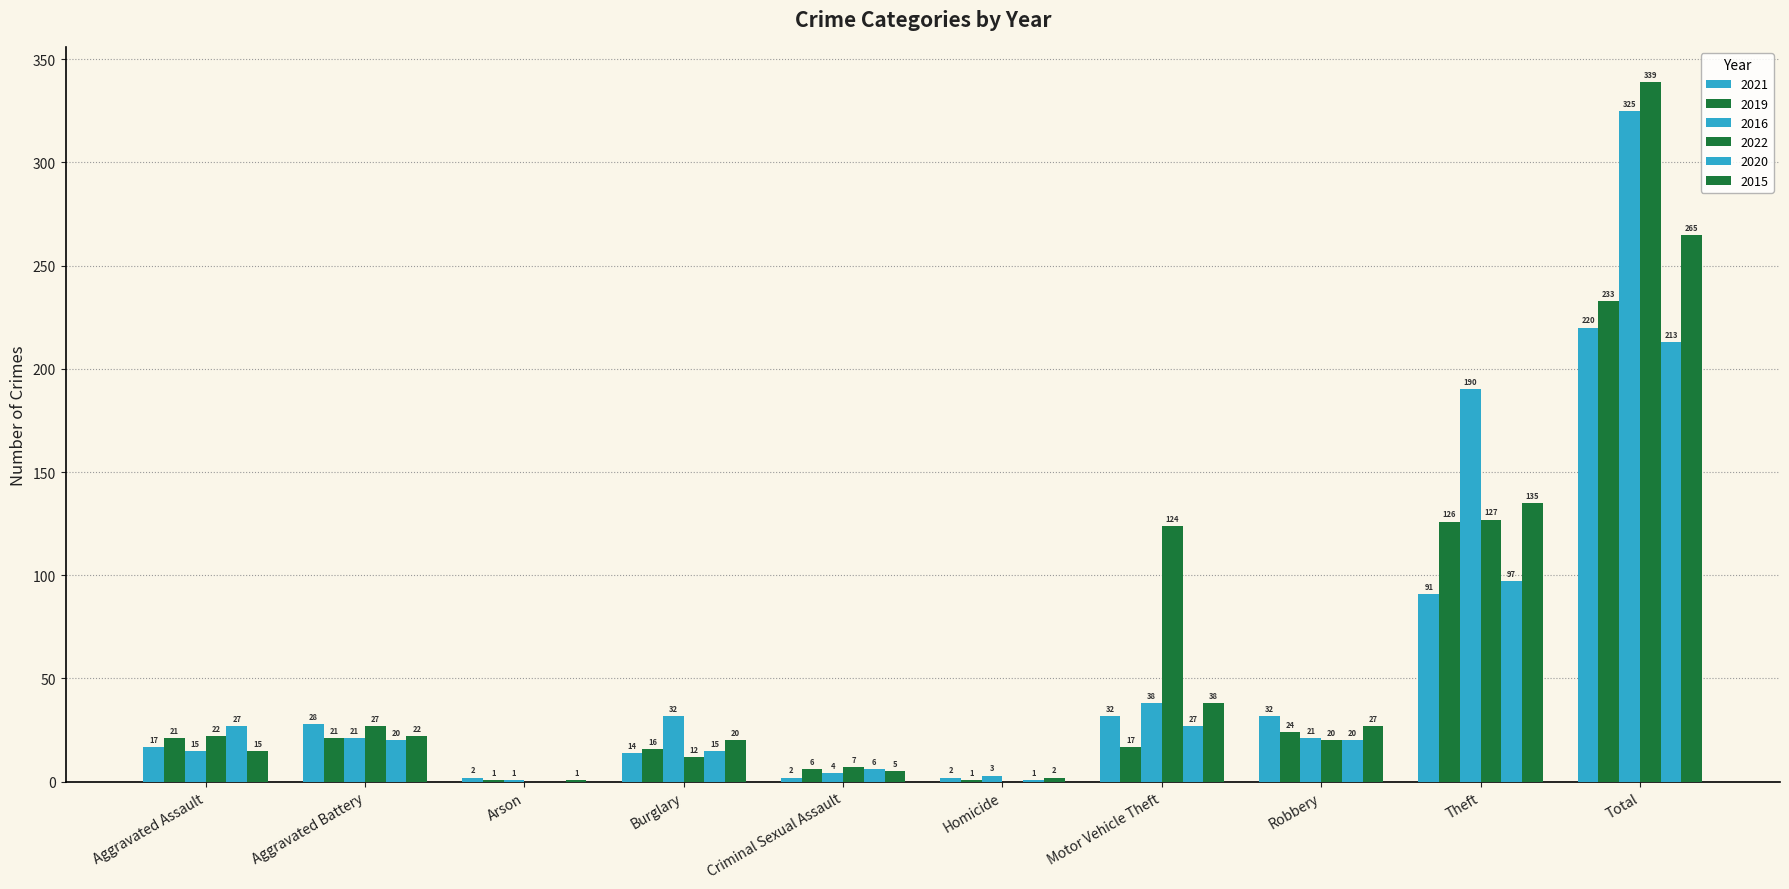

At which category is the sum across all series the highest?

Total